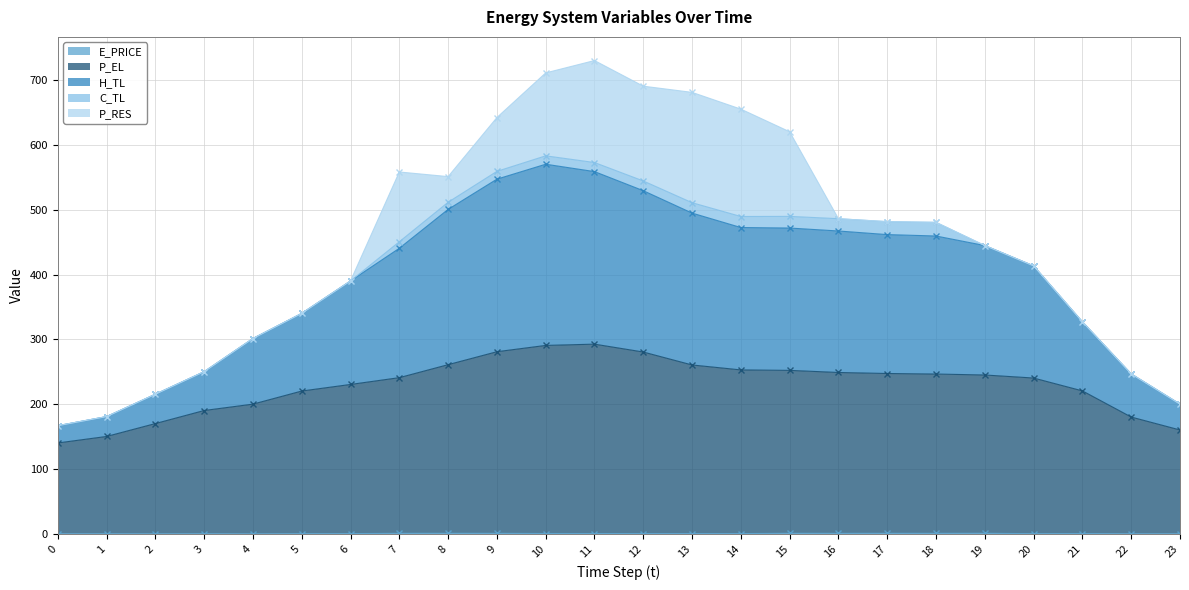

In P_EL, how many points are higher than both neighbors (excluding endpoints)?

1